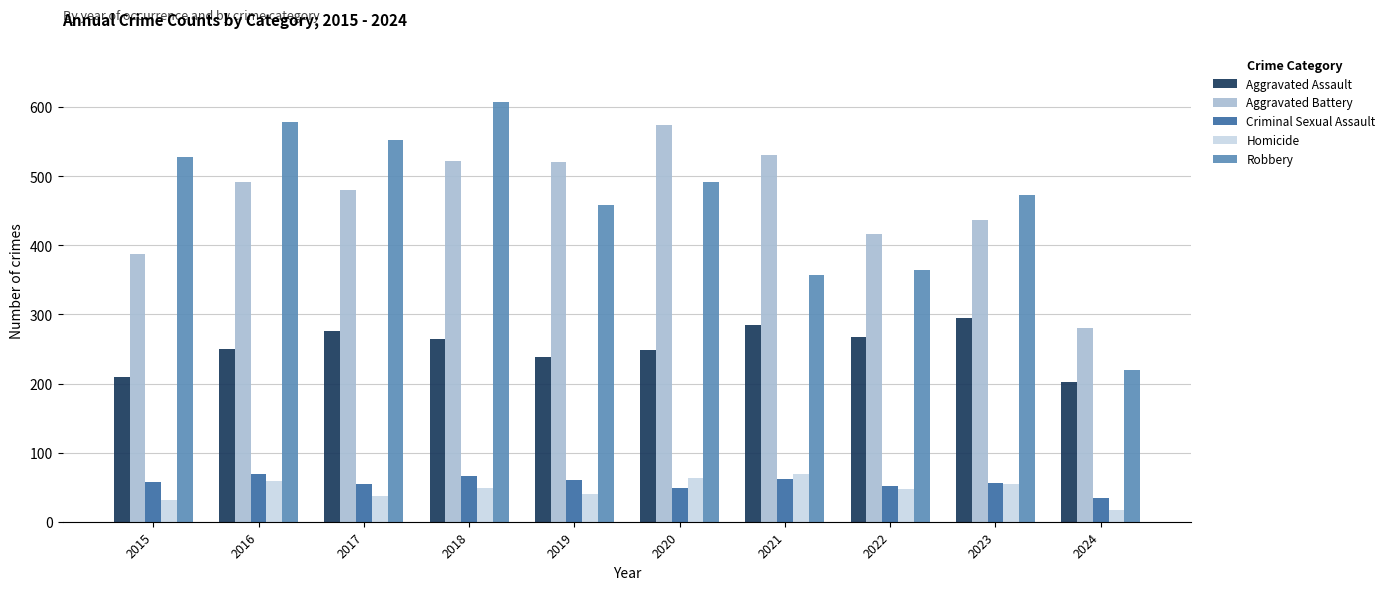

Does the chart contain stacked bars?

No